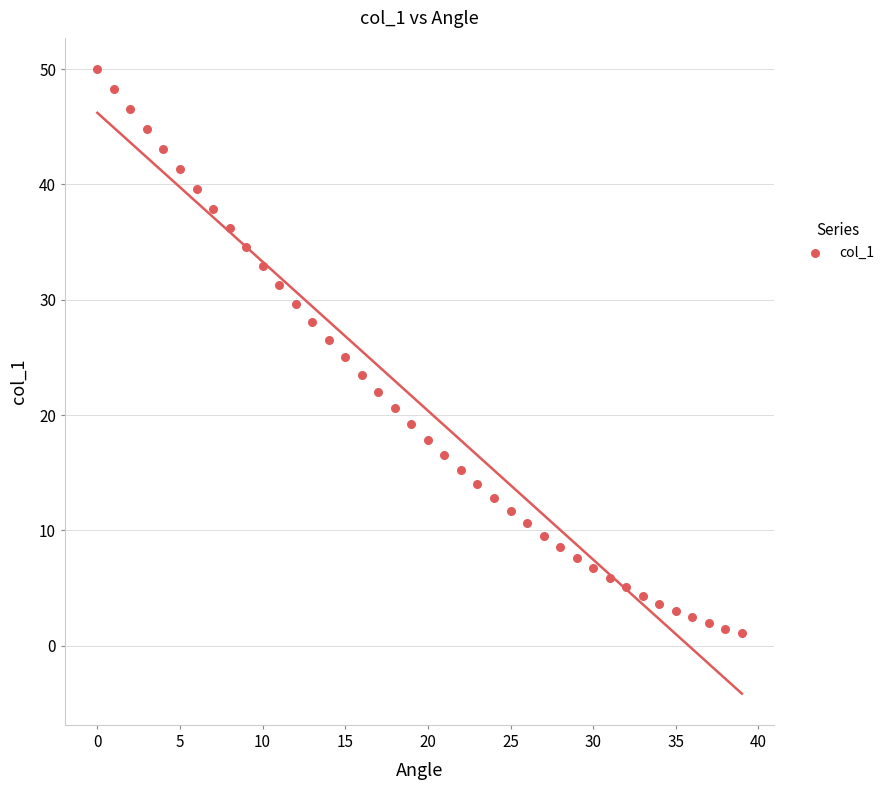

What is the range of Y values (max minus min)?

48.9